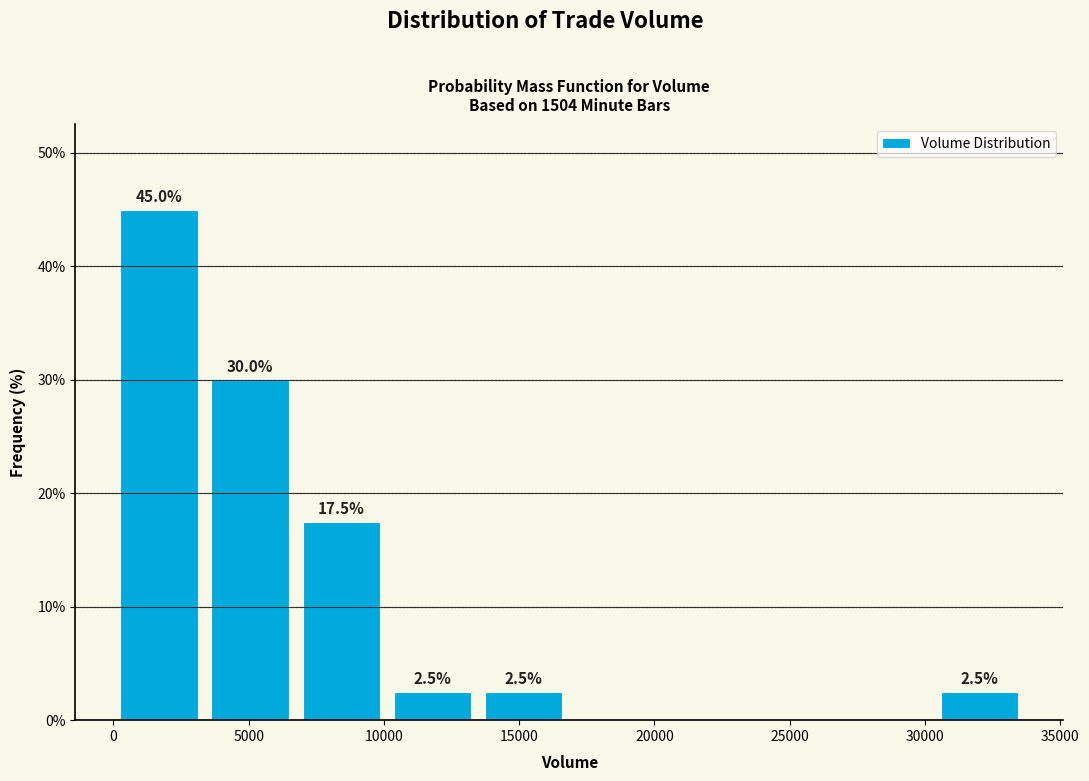

Which range on the x-axis has the tallest bar?

0 to 3500